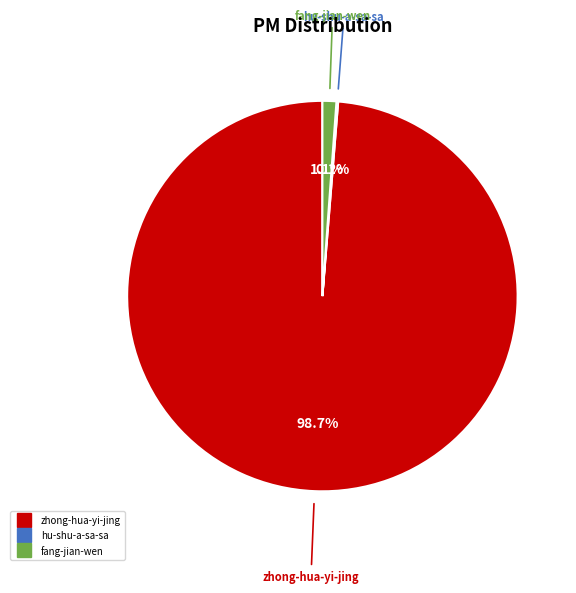

What is the largest slice in the pie chart?

zhong-hua-yi-jing